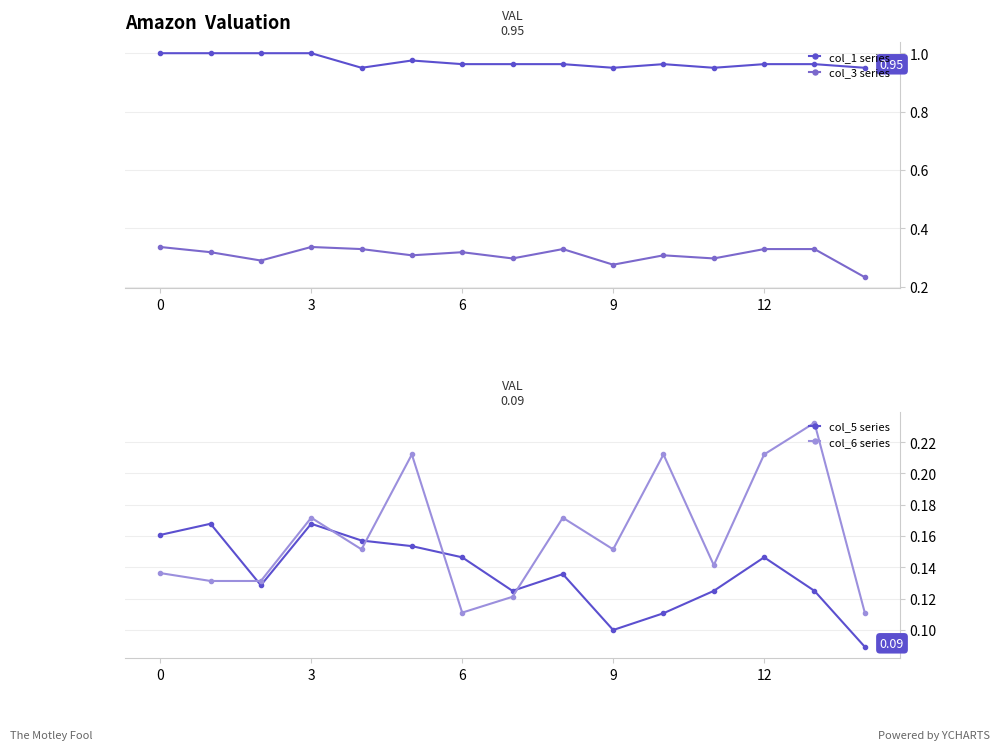

What is the minimum value shown in the chart?

0.1